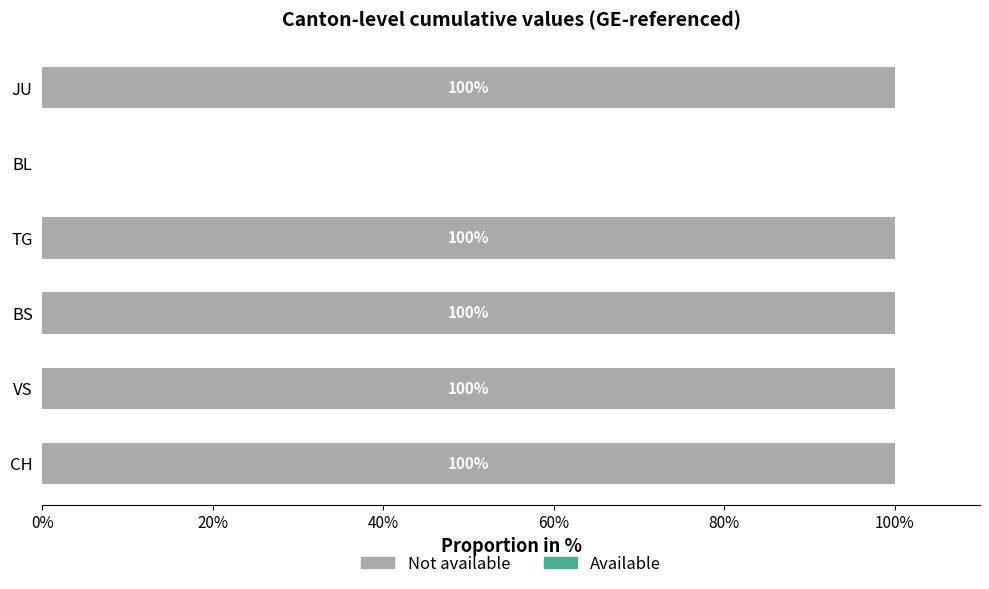

What is the sum of all values?

500